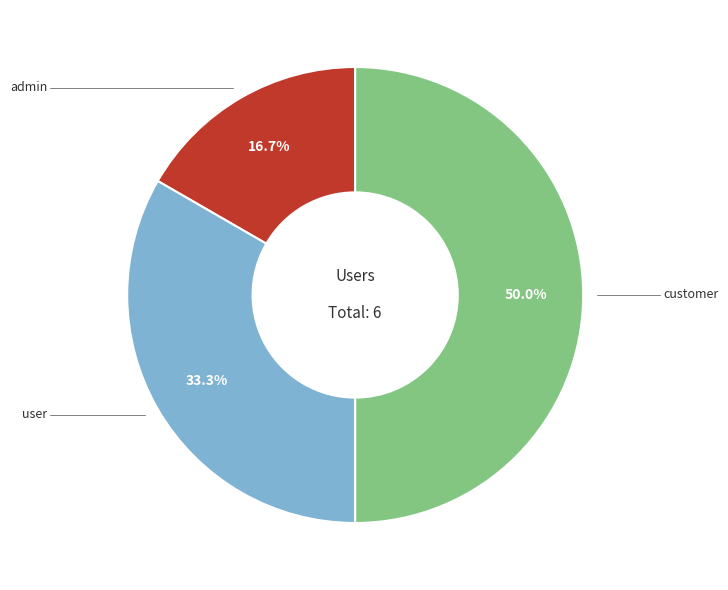

Count the number of slices in the pie.

3